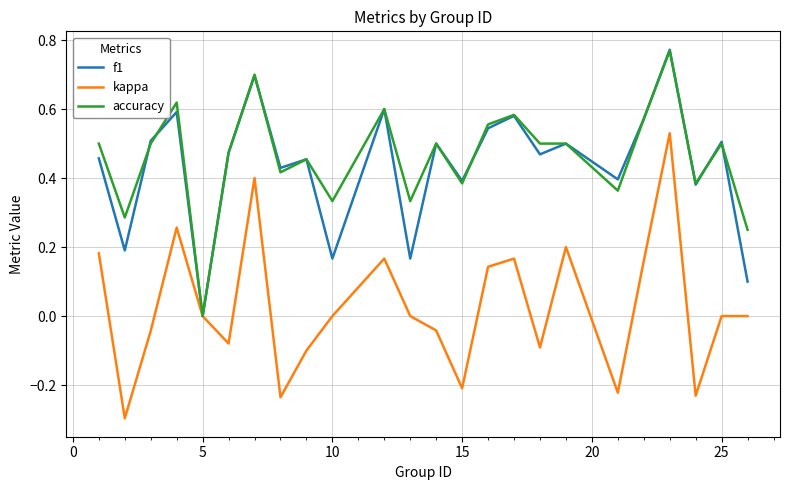

What is the minimum value shown in the chart?

-0.3